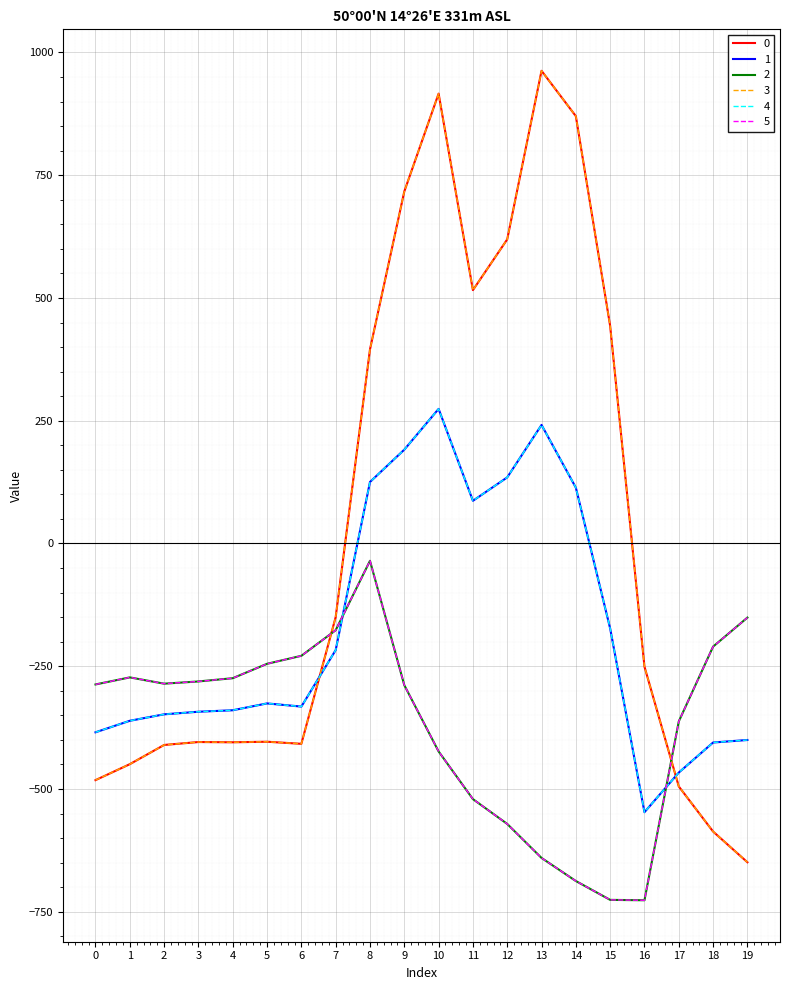

What is the smallest value displayed?

-726.6